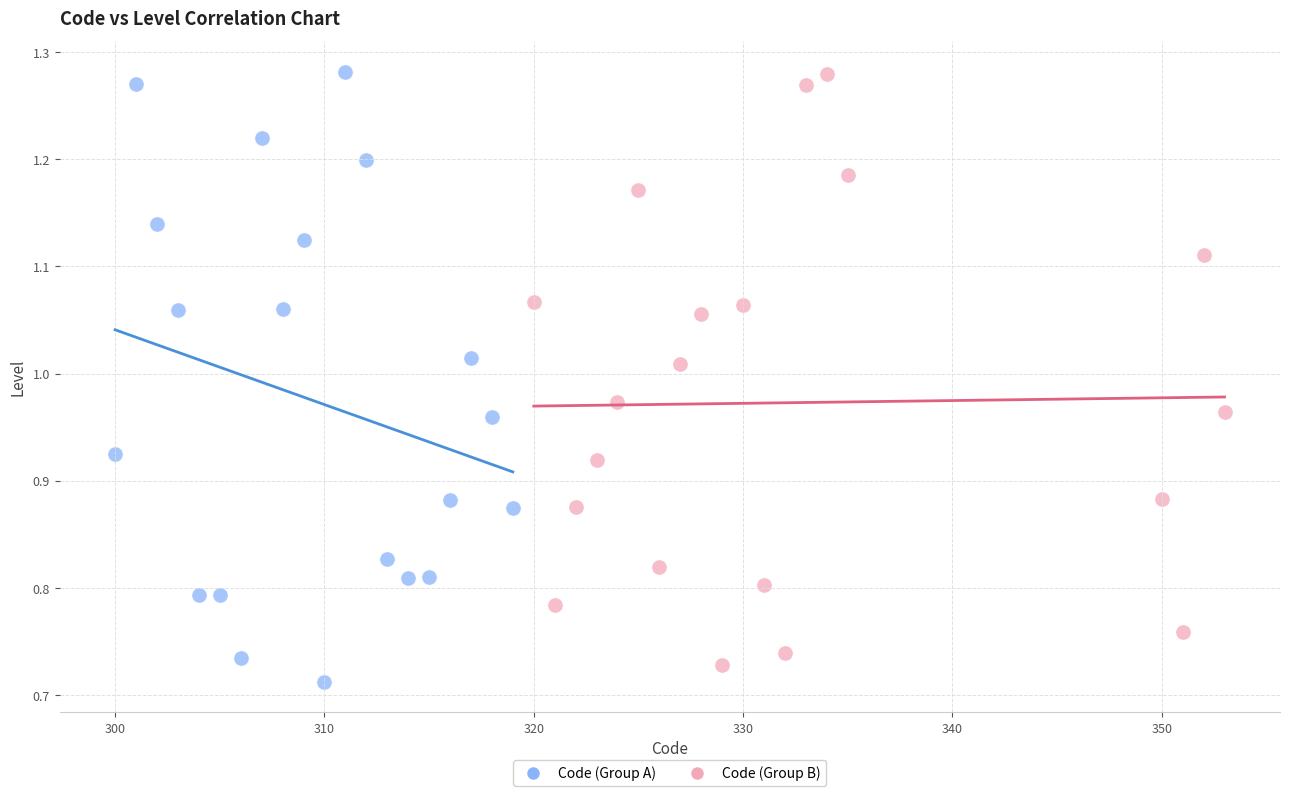

What are all the series names shown in the legend?

Code (Group A), Code (Group B)